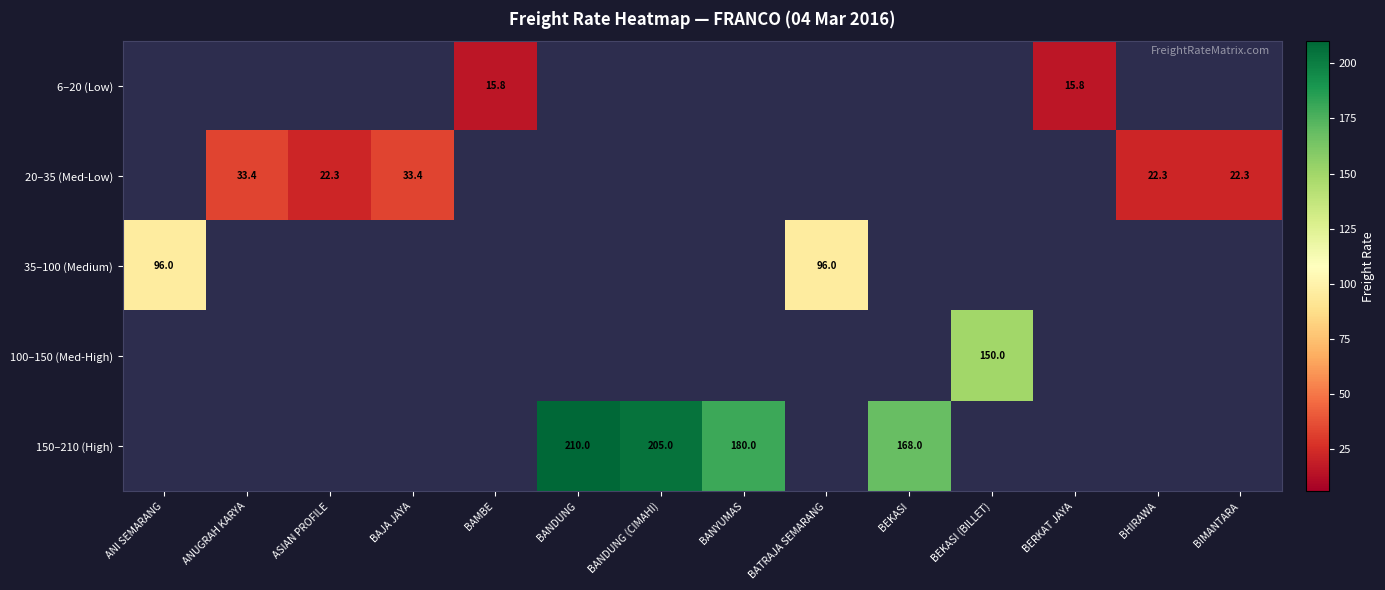

What value does the 150–210 (High) series have at BANDUNG?

210.0